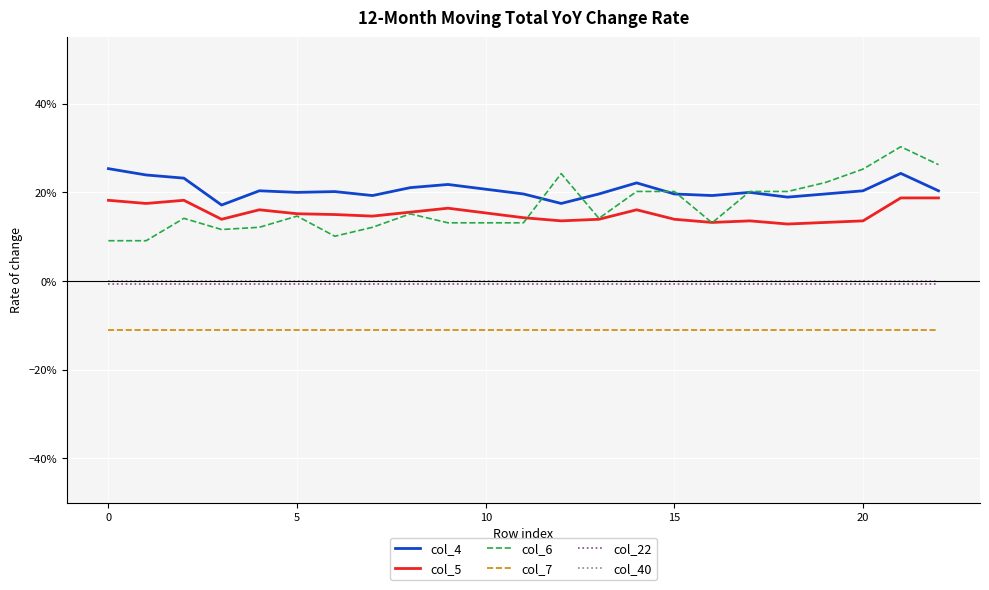

True or false: col_5 and col_7 intersect in this chart.

False